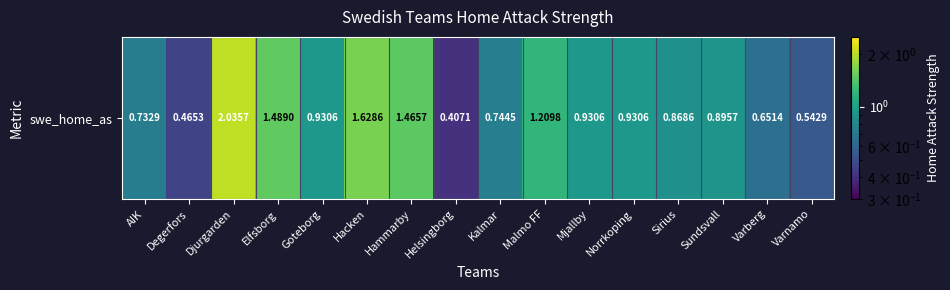

Reading left to right, extract all data points from this chart.

0.7	0.5	2.0	1.5	0.9	1.6	1.5	0.4	0.7	1.2	0.9	0.9	0.9	0.9	0.7	0.5